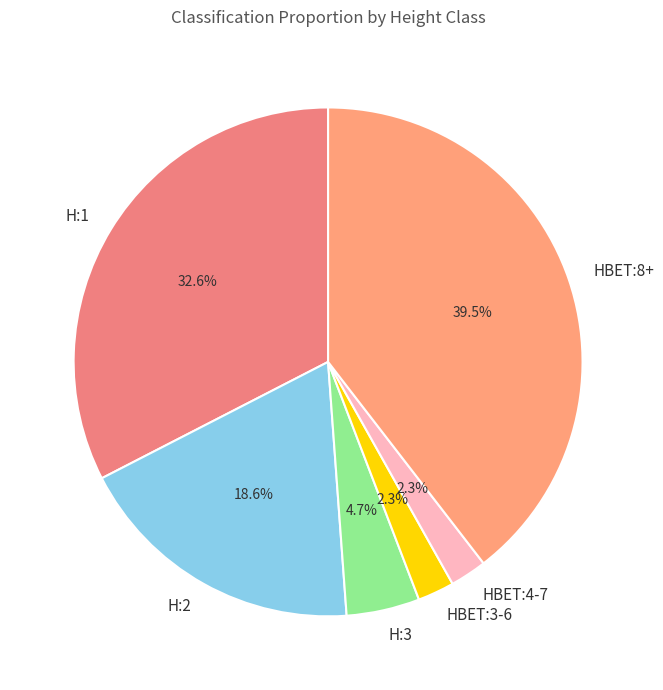

What portion of the pie excludes H:1?

67.4%